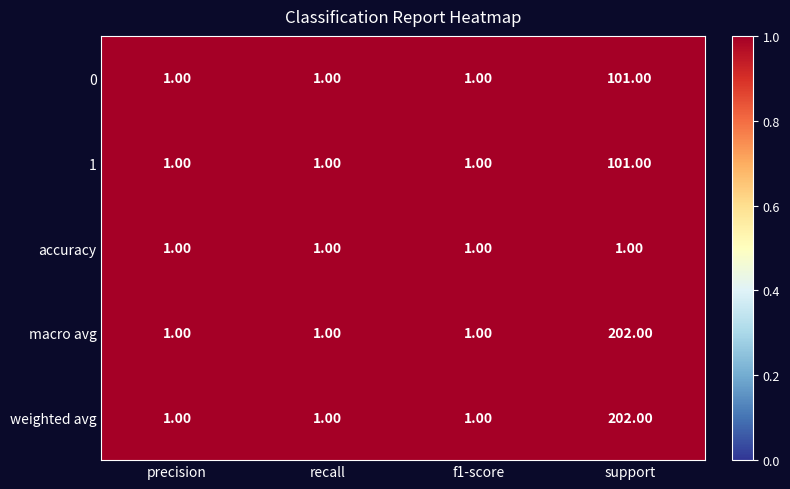

Which label corresponds to the largest value in the chart?

support